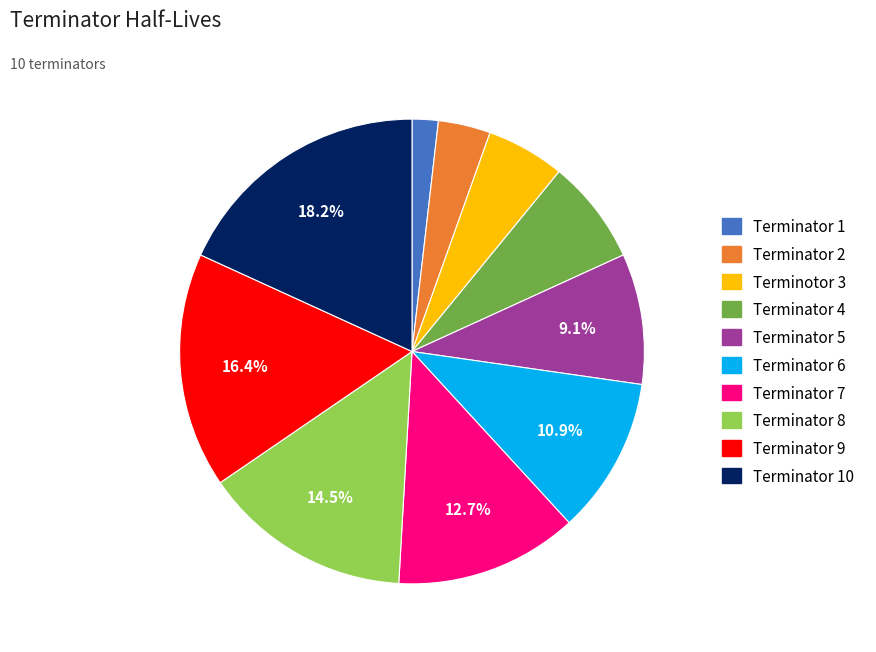

Does any single category account for the majority?

No